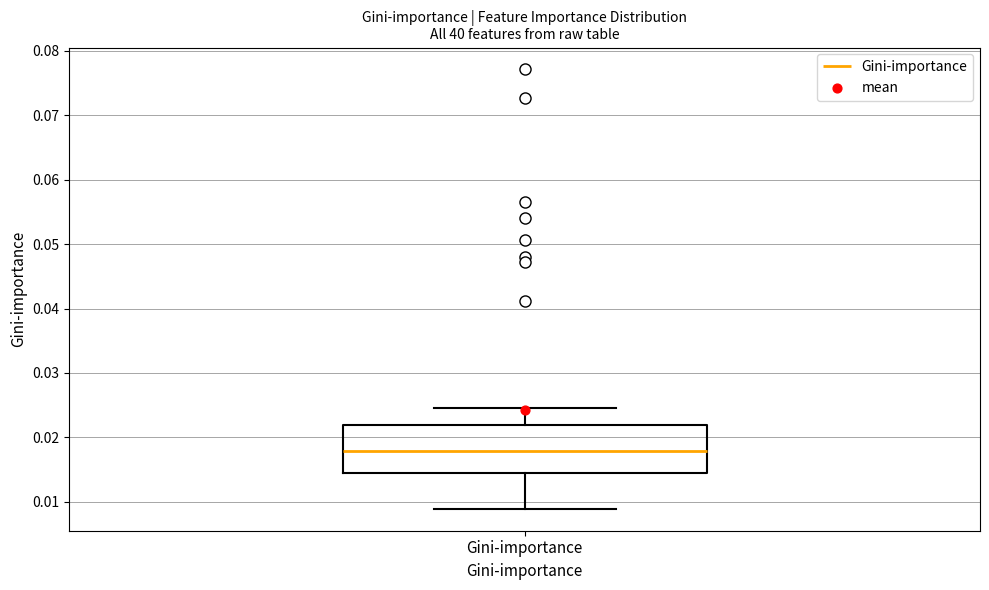

Read this box plot against the y-axis: the position of the median line, the range covered by the box, and the ends of both whiskers. The values are not printed on the chart, so give them approximately, as read against the axis.

median 0.018, box 0.014 to 0.022, whiskers 0.009 to 0.025